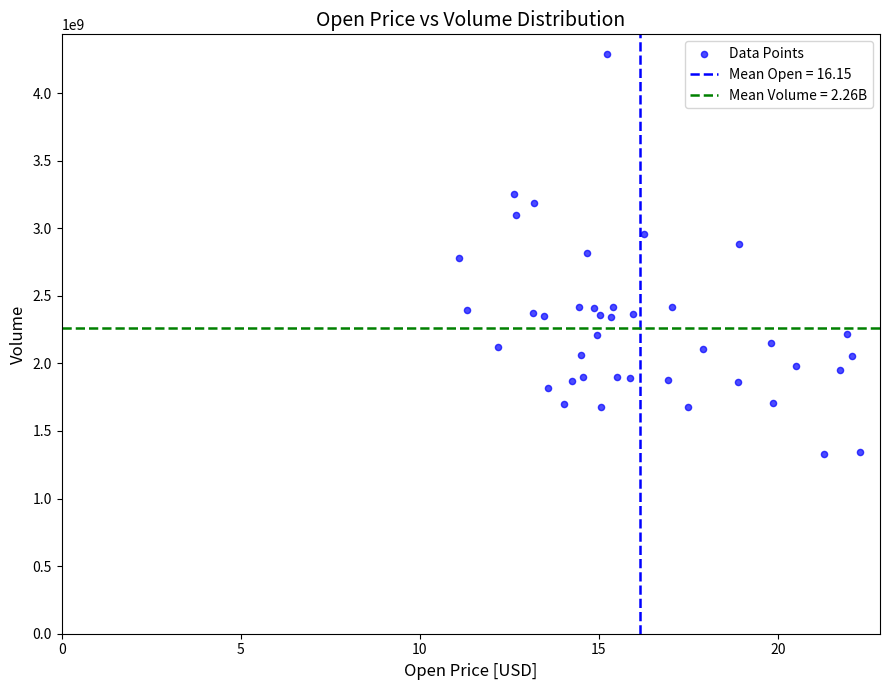

What is the range of Y values (max minus min)?

2957126649